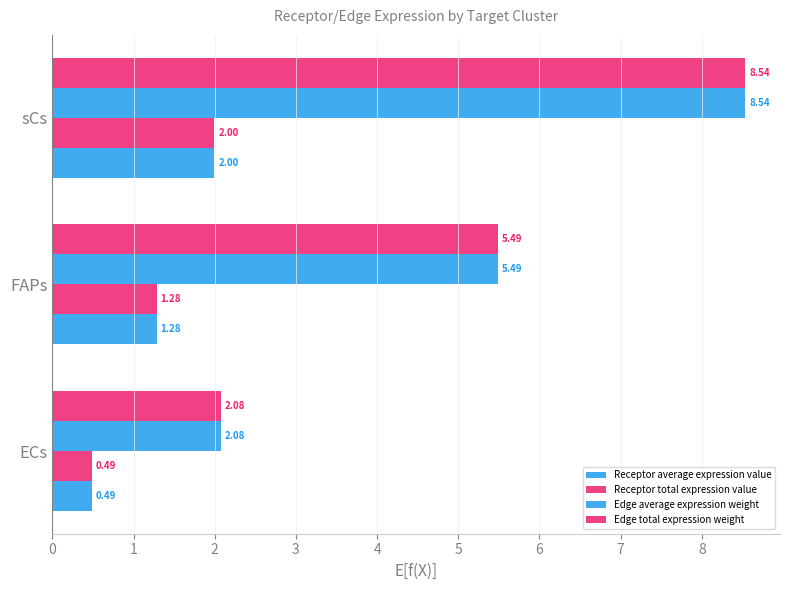

How many data points in Edge total expression weight are above 5?

2